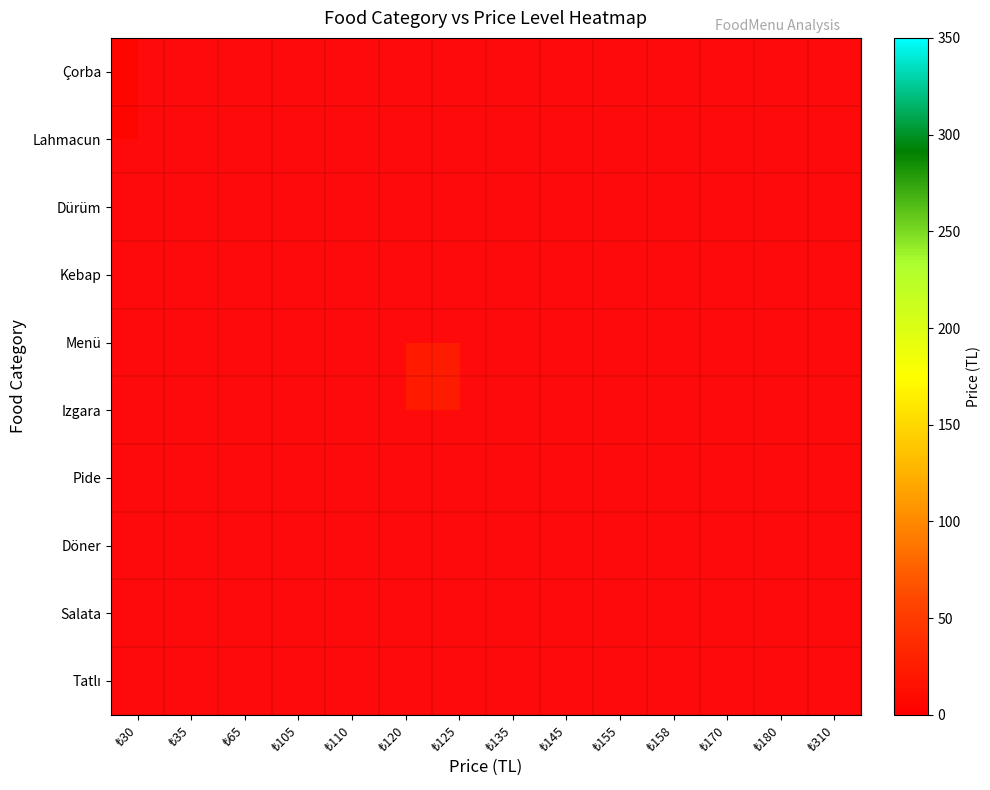

Is the value of Tatlı at ₺135 greater than the value of Salata at ₺65?

No